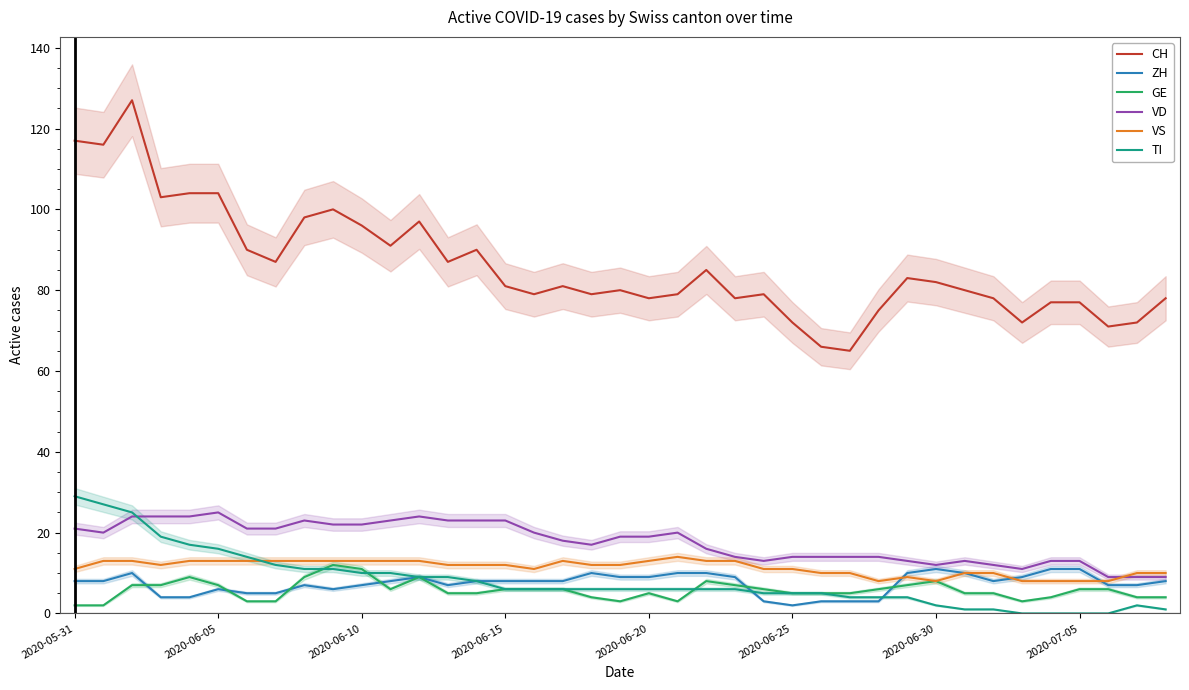

True or false: CH and TI cross at least once.

False